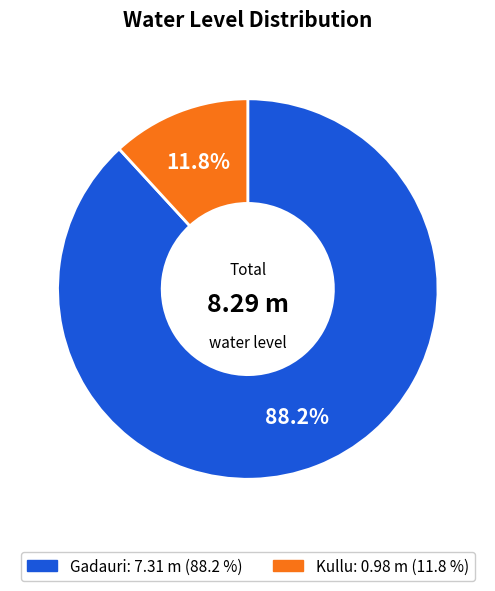

What percentage is the Gadauri slice, to the nearest percent?

88%